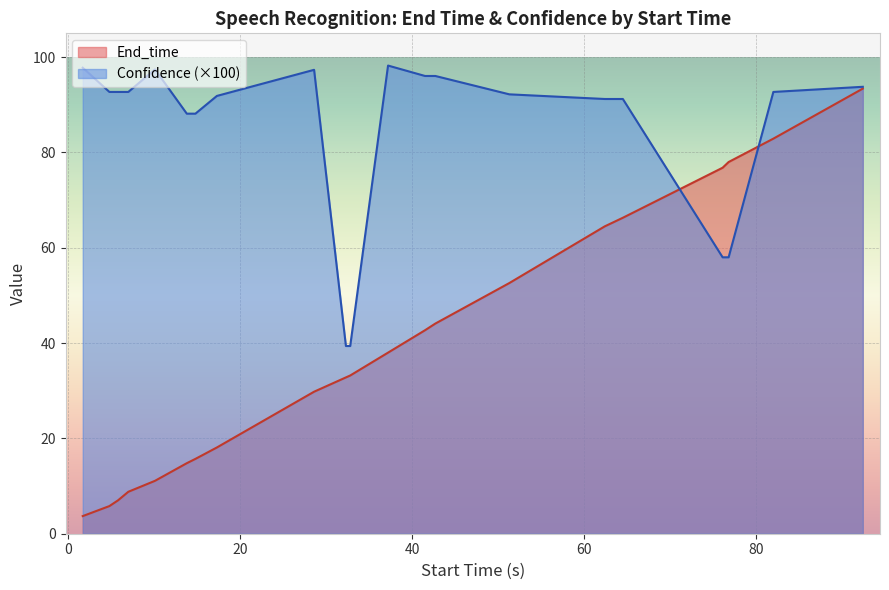

List the series in order of their overall mean, lowest first.

End_time, Confidence (×100)